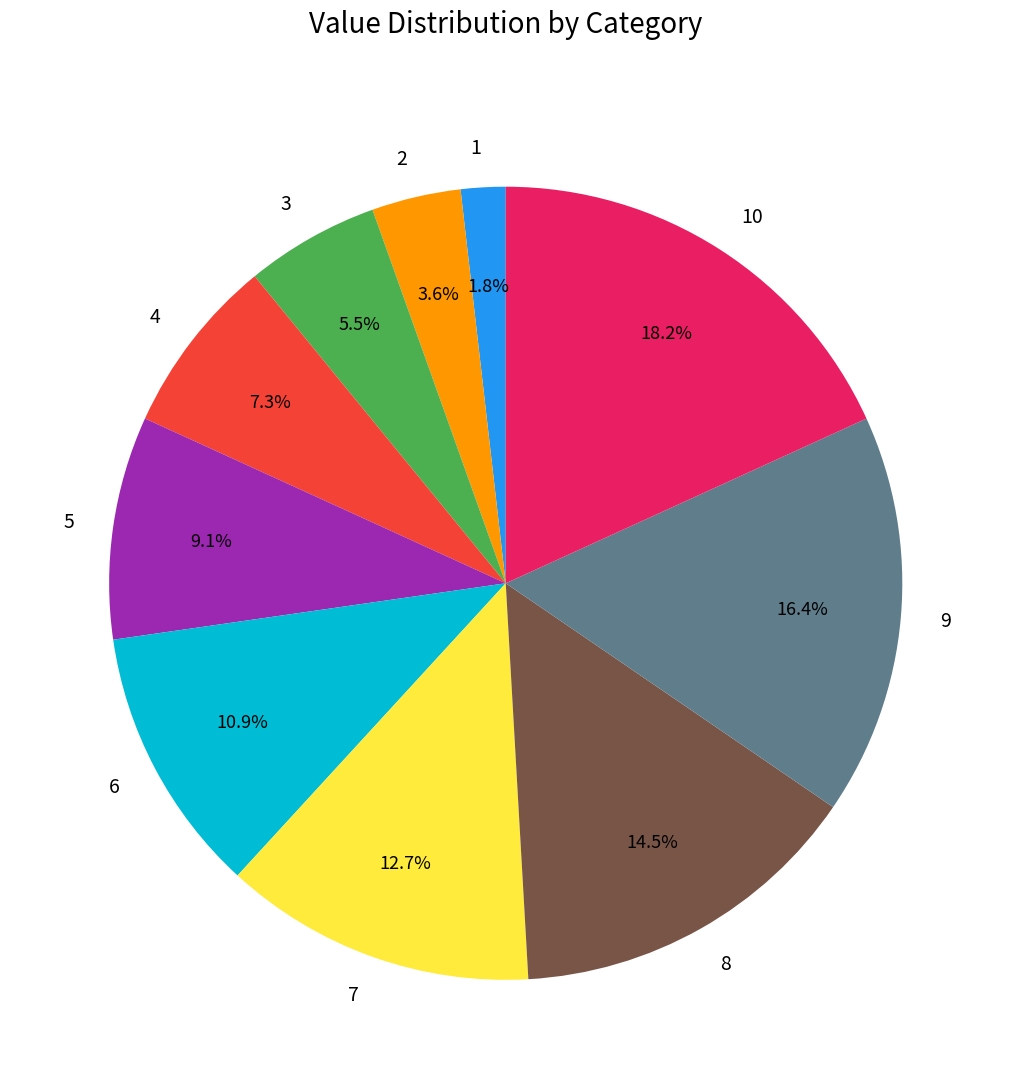

Between 6 and 7, which is larger?

7